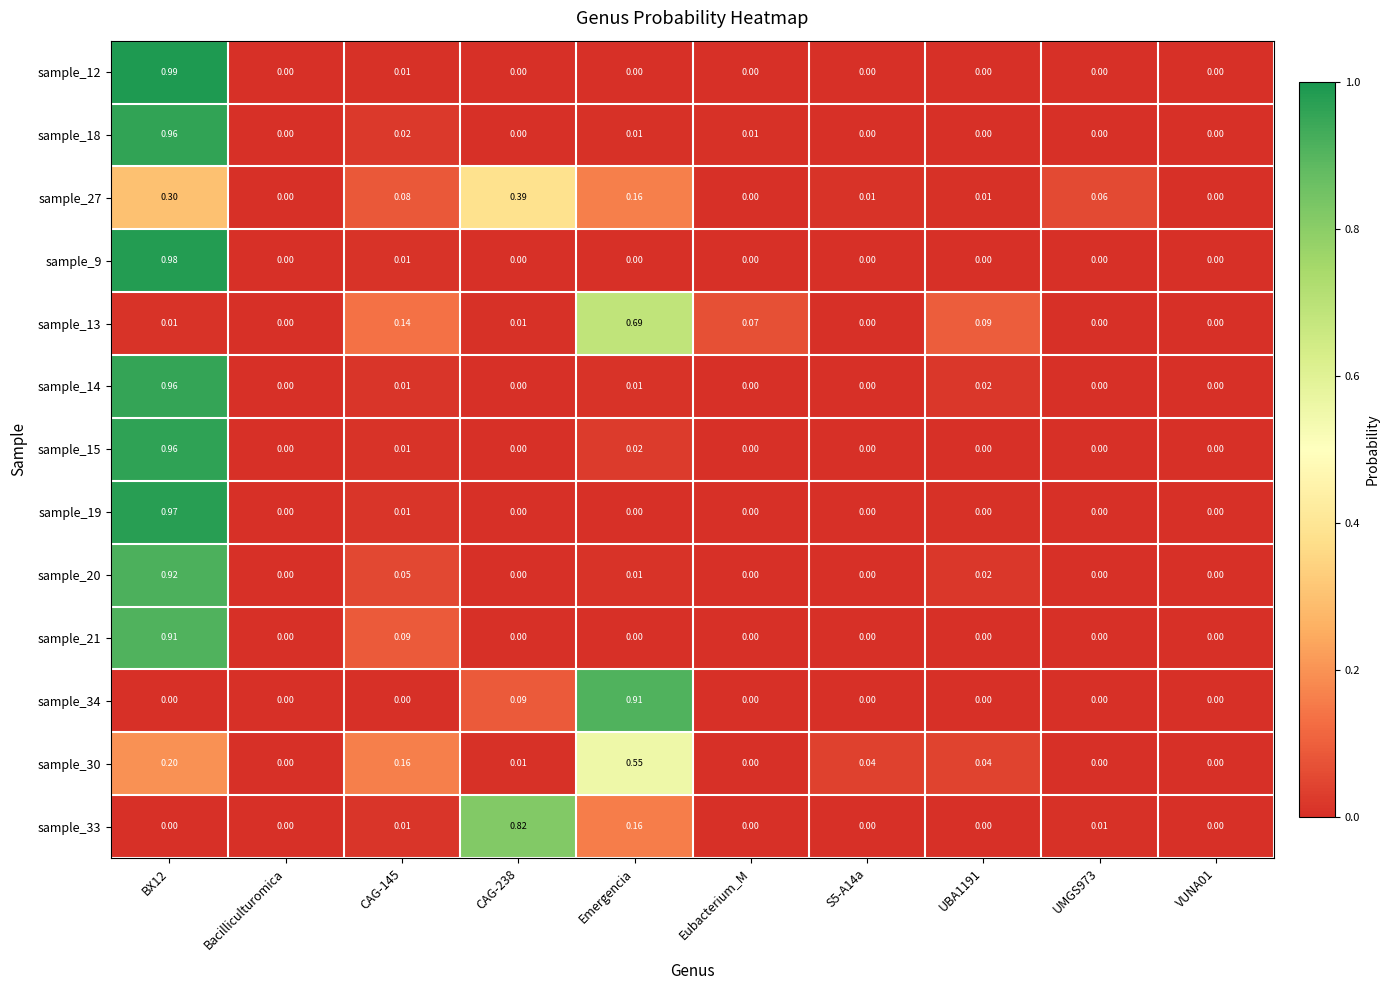

List the series in order of their peak value, lowest first.

sample_27, sample_30, sample_13, sample_33, sample_34, sample_21, sample_20, sample_14, sample_18, sample_15, sample_19, sample_9, sample_12